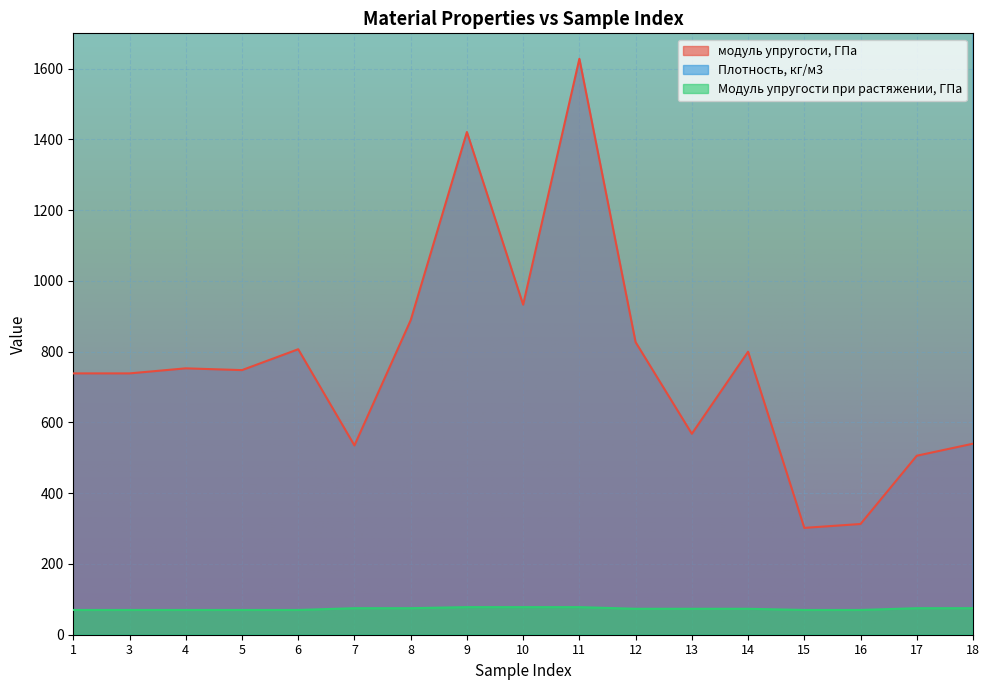

What is the value of the Модуль упругости при растяжении, ГПа point at the 9th from the left?

78.0